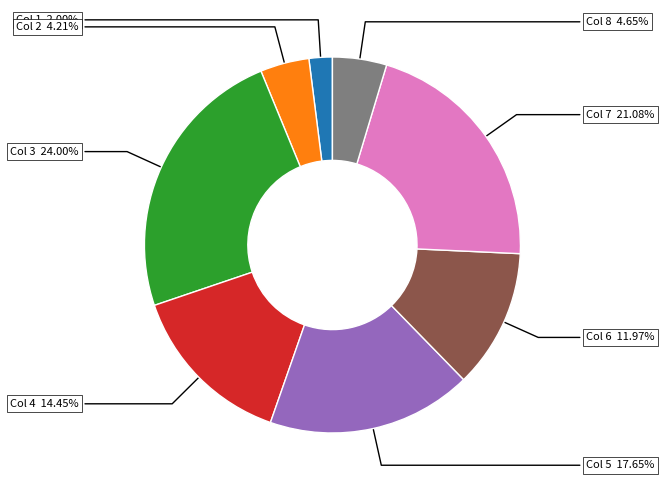

Is there a majority slice in this chart?

No